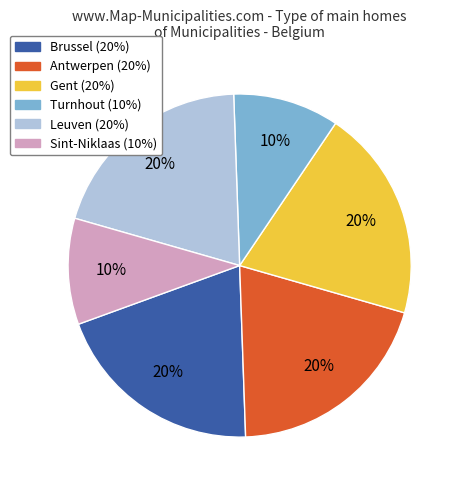

To the nearest percent, what is the average slice percentage?

17%